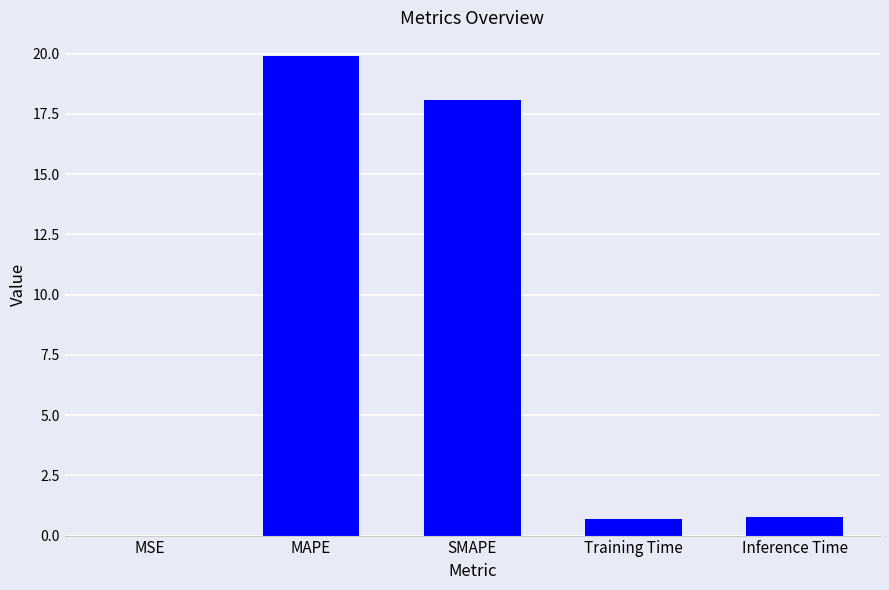

What is the approximate value at Training Time?

0.7